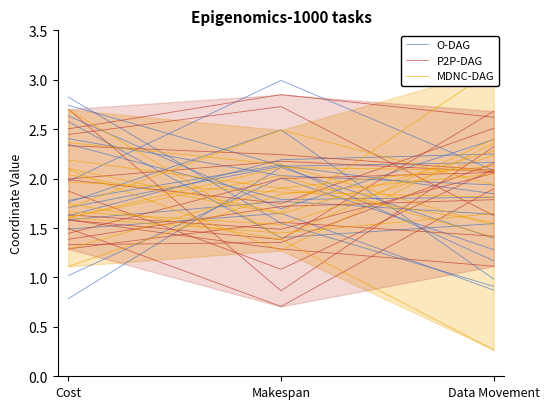

Reading left to right, extract all data points from this chart.

O-DAG: Cost=1.0	Makespan=2.0	Data Movement=1.3
P2P-DAG: Cost=2.0	Makespan=1.7	Data Movement=2.5
MDNC-DAG: Cost=2.0	Makespan=1.6	Data Movement=2.3